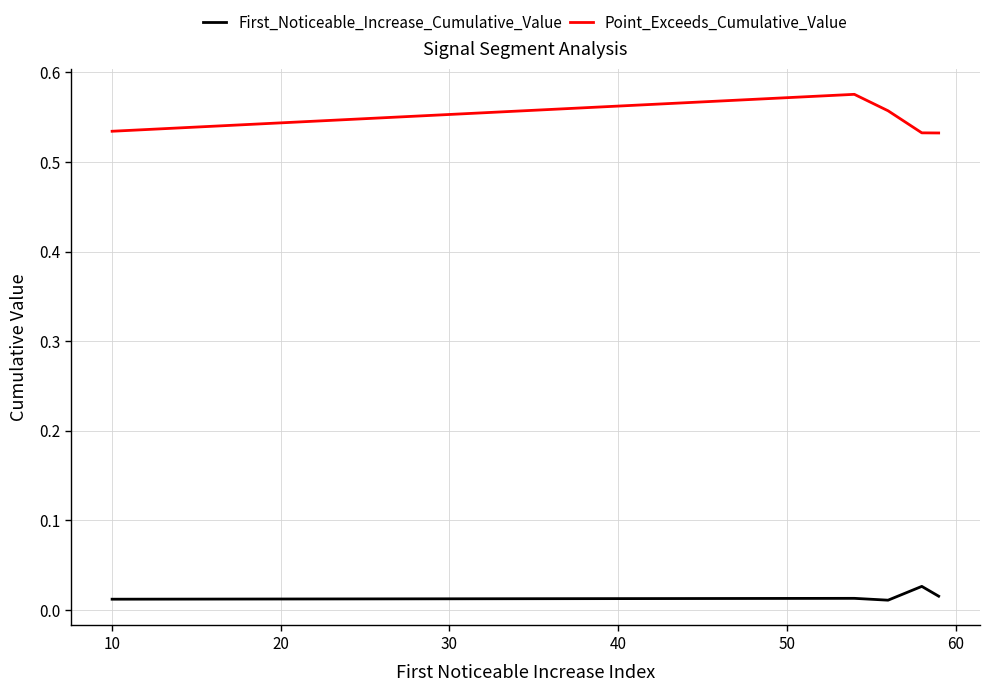

Is this an area chart (filled region under the line)?

No